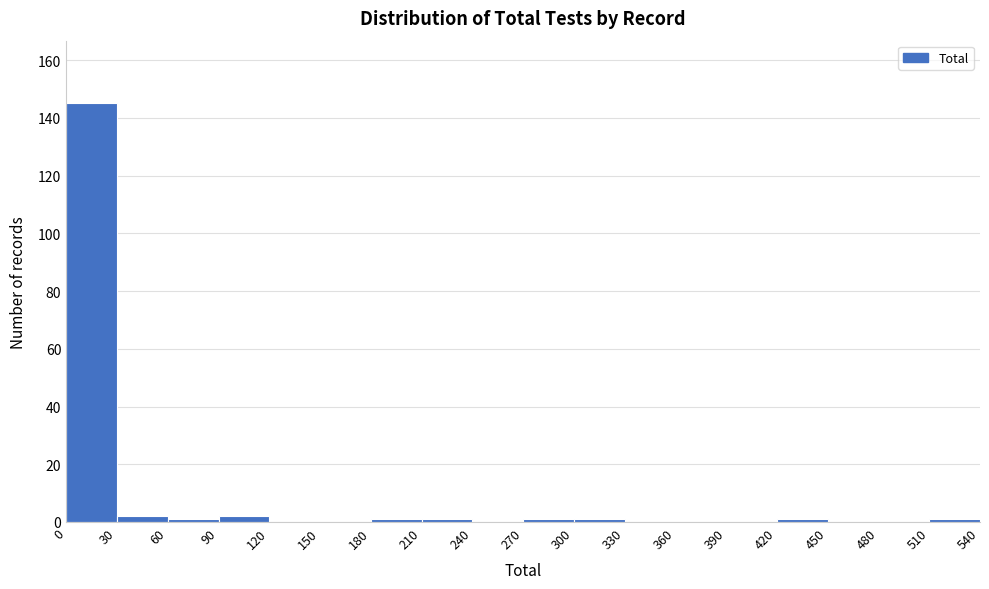

Reading left to right, transcribe this chart: for each bar, give the range it covers on the x-axis and its height. The values are not printed on the chart, so give them approximately, as read against the axis.

0 to 30: 146
30 to 60: 2
60 to 90: under 2
90 to 120: 2
120 to 150: 0
150 to 180: 0
180 to 210: under 2
210 to 240: under 2
240 to 270: 0
270 to 300: under 2
300 to 330: under 2
330 to 360: 0
360 to 390: 0
390 to 420: 0
420 to 450: under 2
450 to 480: 0
480 to 510: 0
510 to 540: under 2